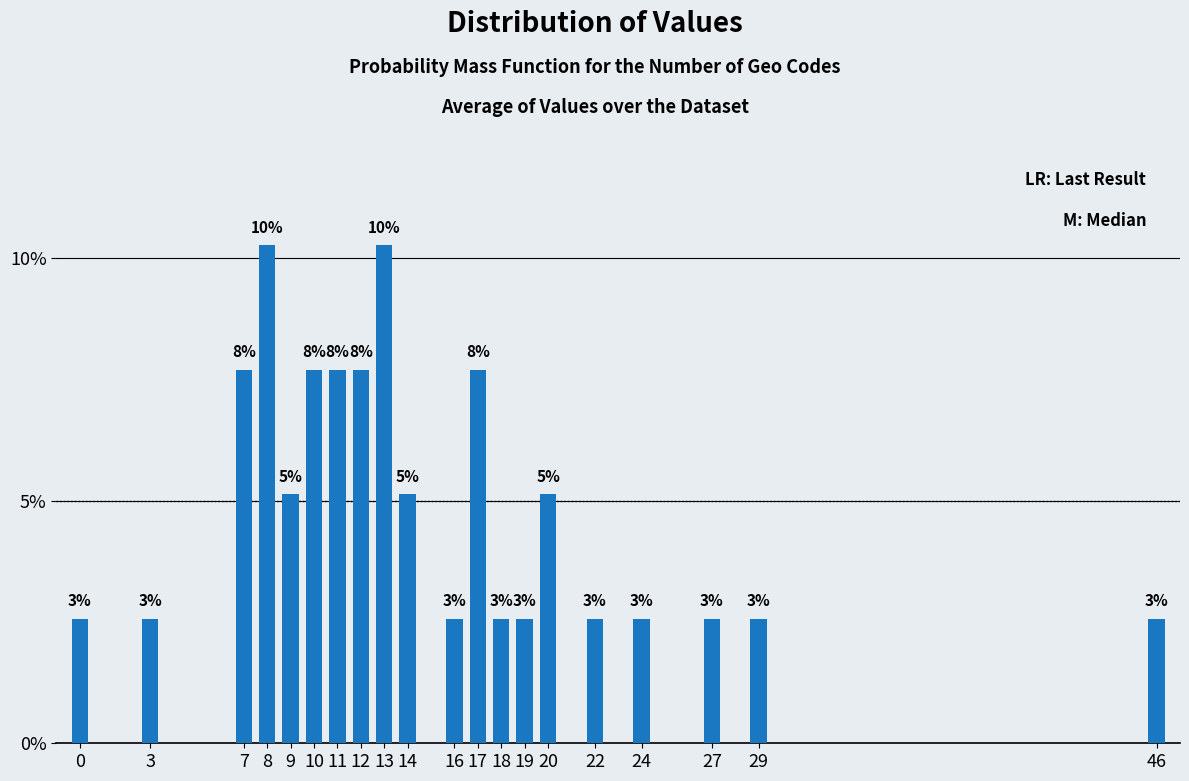

Does the chart contain any negative values?

No